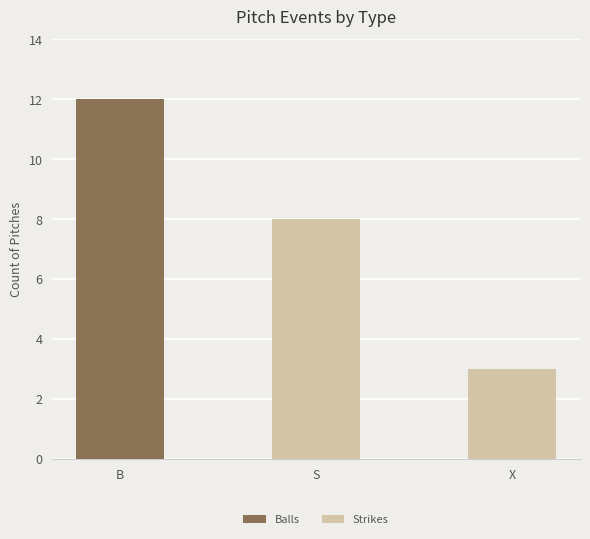

At which category is the sum across all series the highest?

B